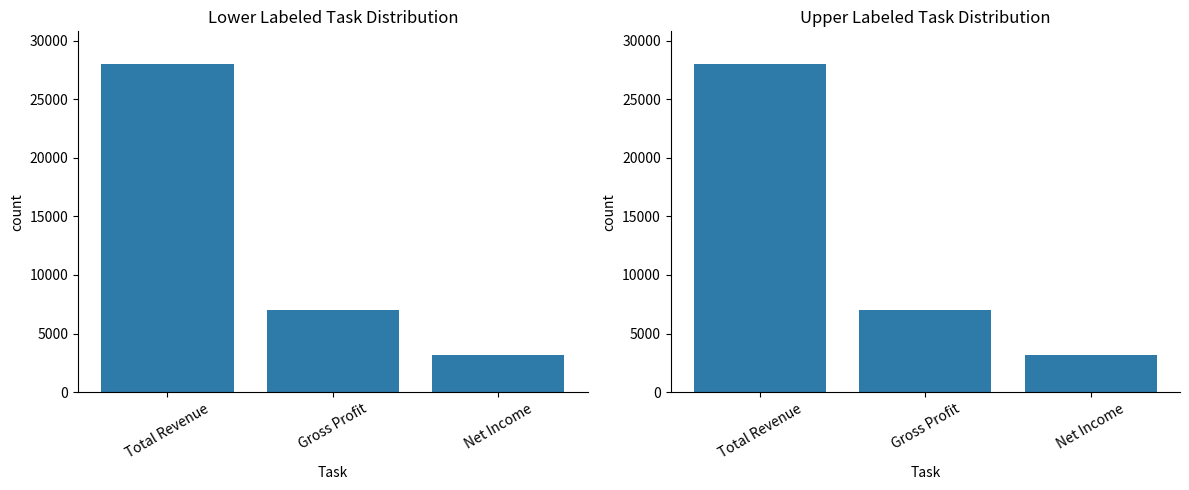

What is the label of the 2nd bar from the left?

Gross Profit